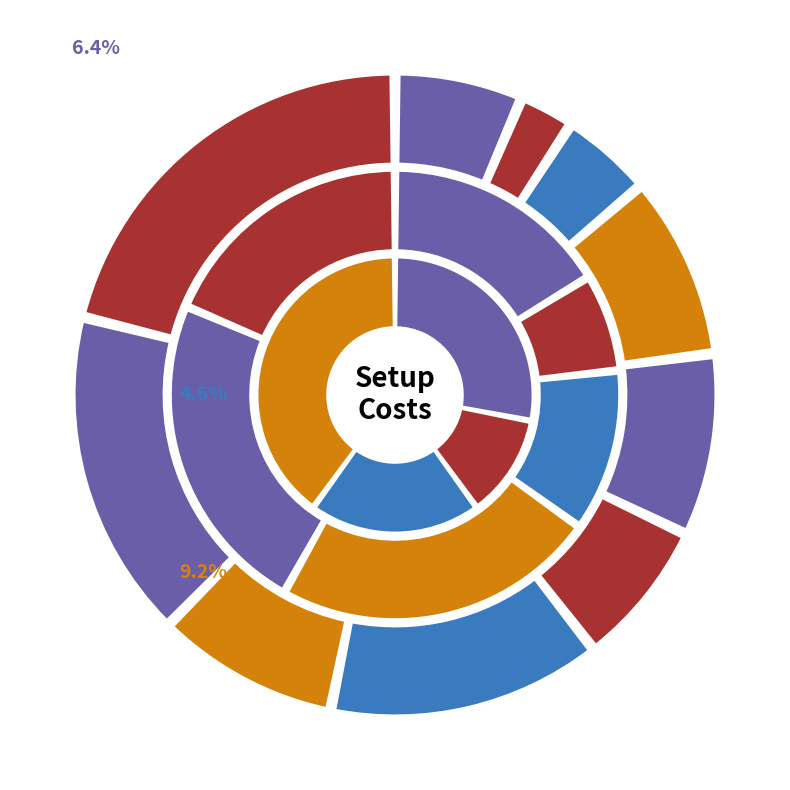

Rank the categories by value from lowest to highest.

2, 3, 1, 6, 4, 5, 8, 7, 9, 10